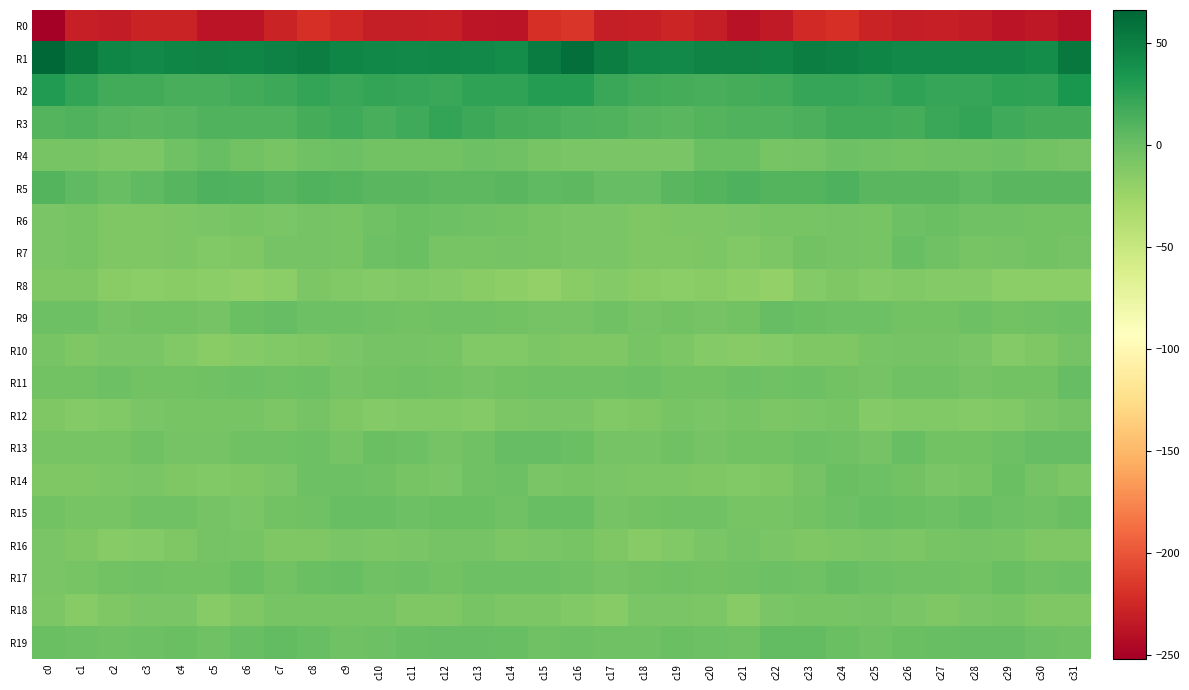

Which category has the highest value across all series?

c0